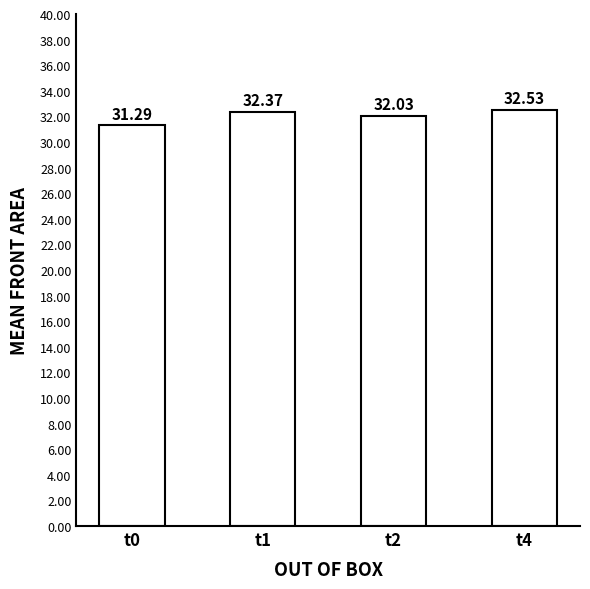

List the labels in order of value, largest first.

t4, t1, t2, t0